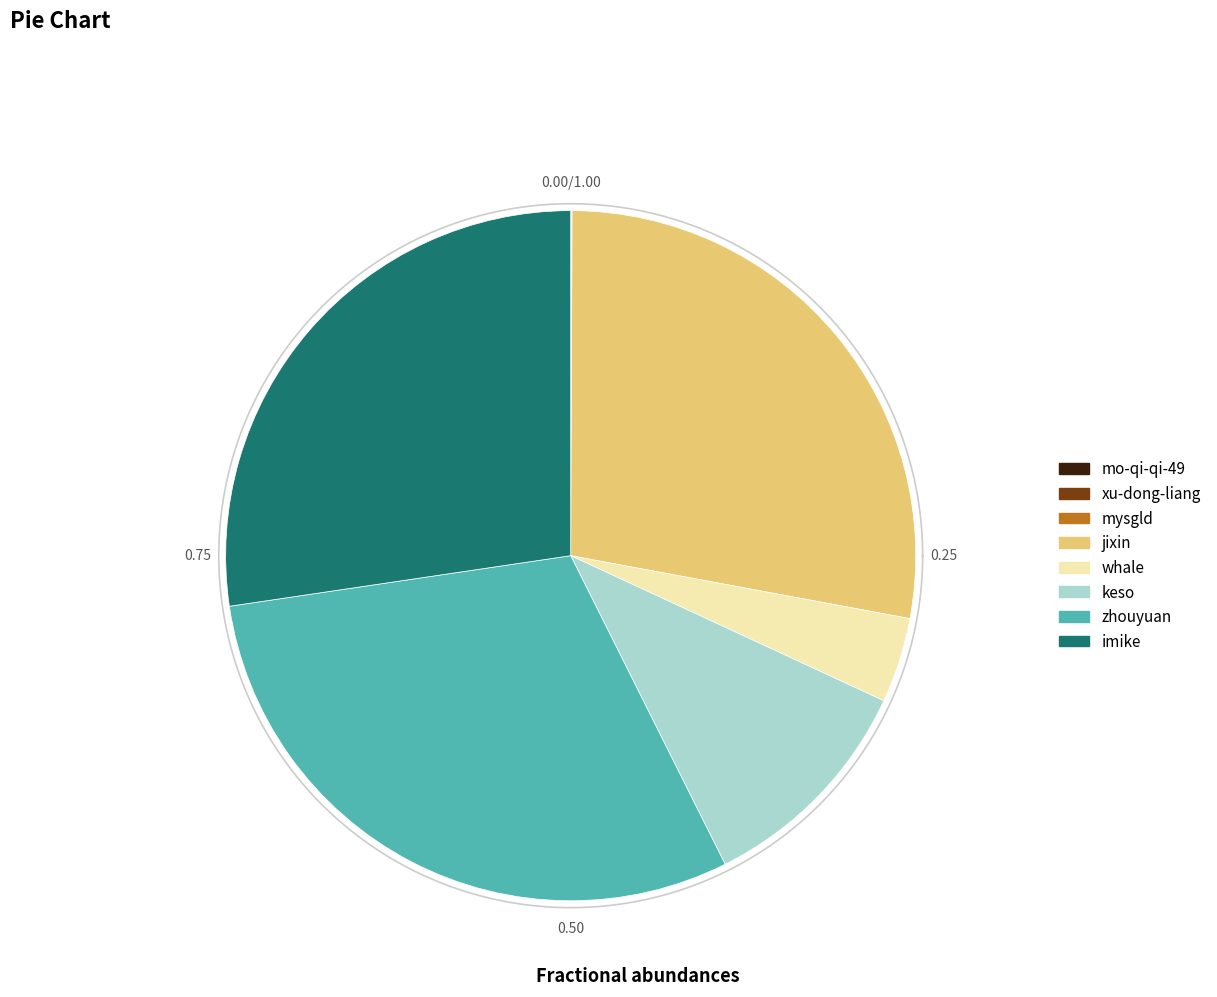

Which slice is the largest?

zhouyuan